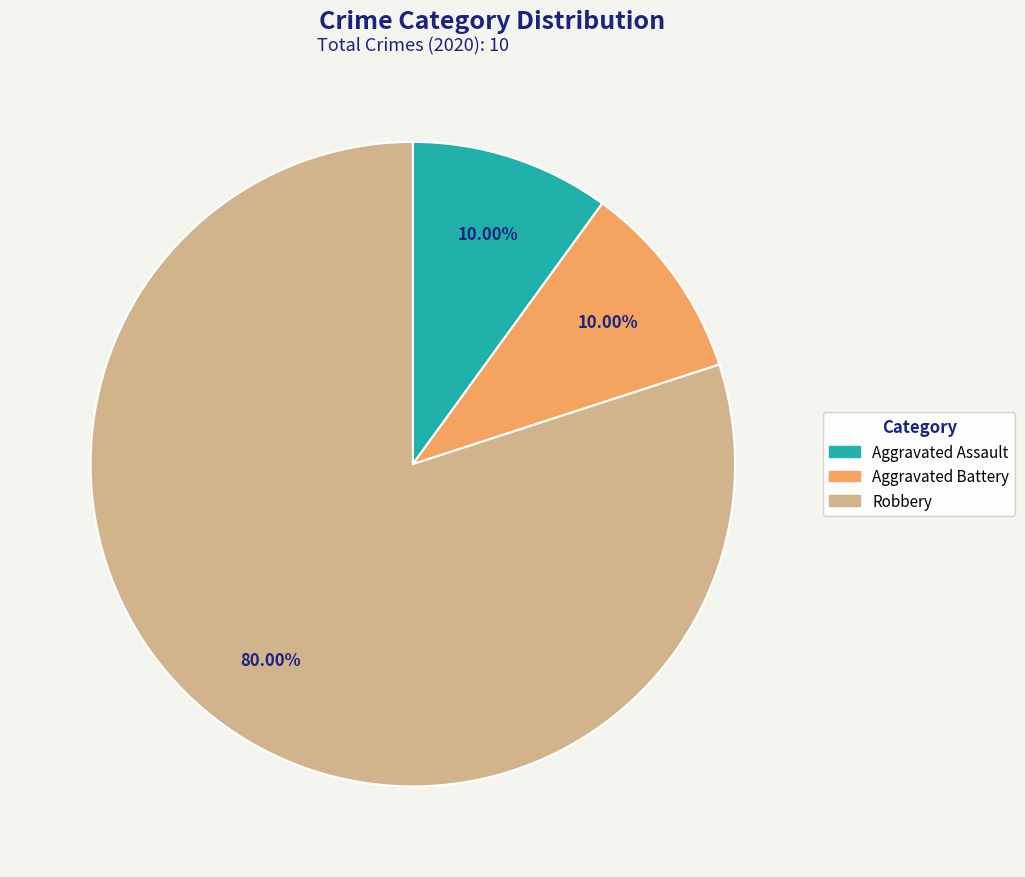

Is there any slice that represents more than half of the pie?

Yes